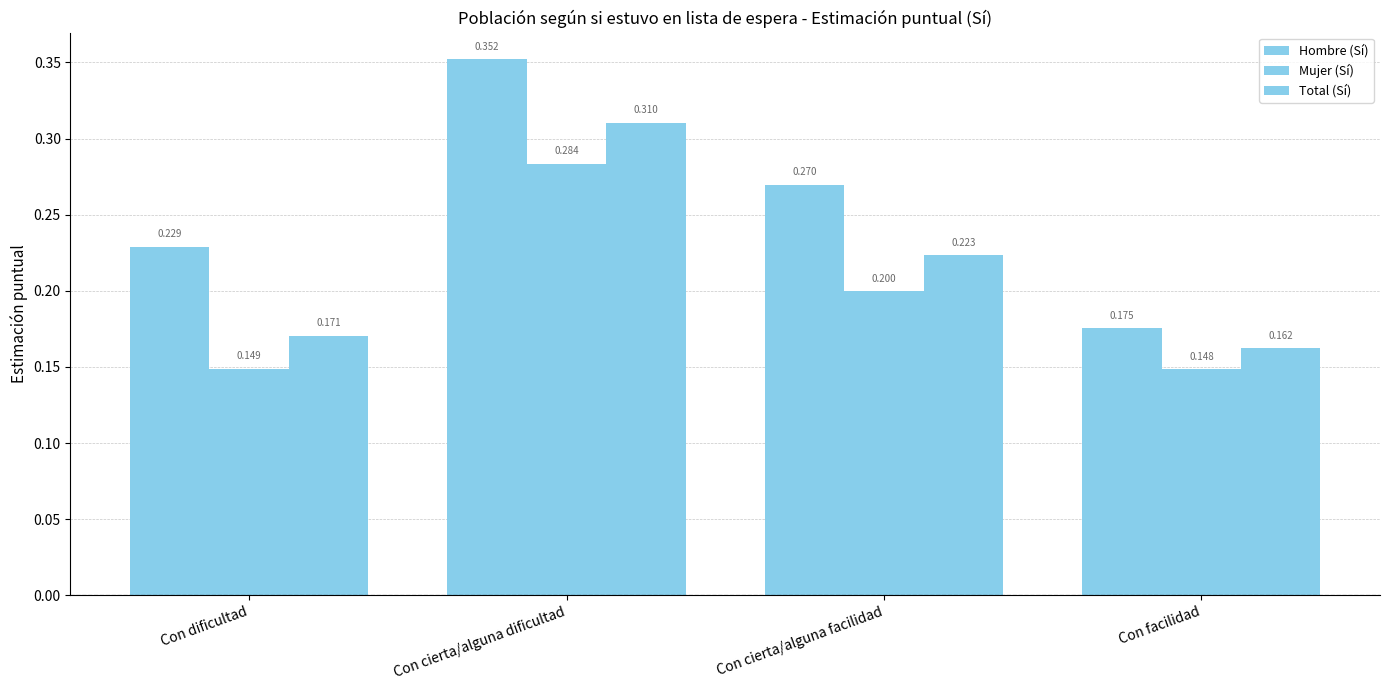

Does the chart contain stacked bars?

No